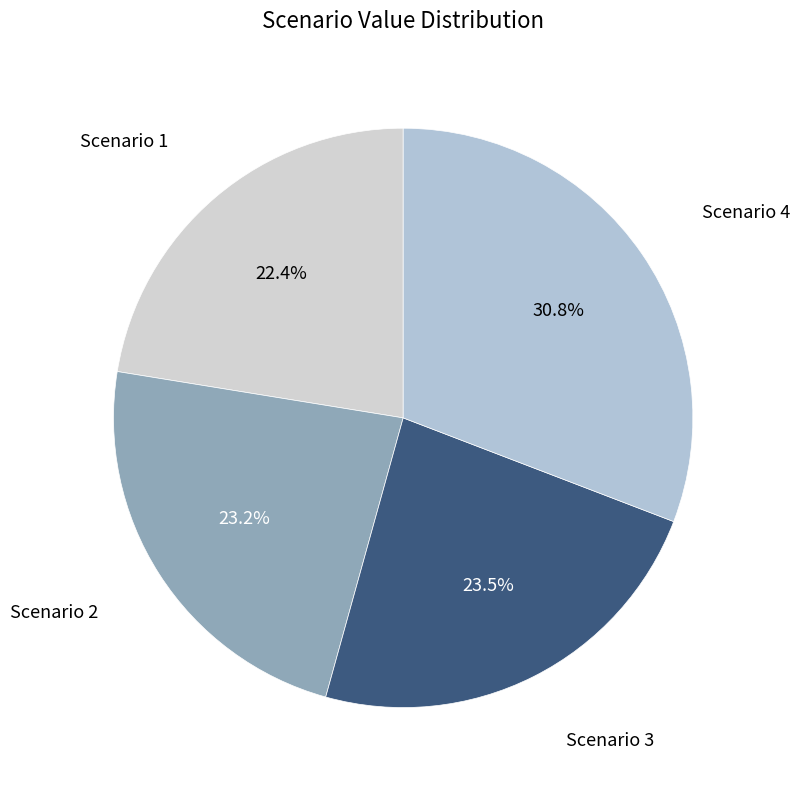

How many segments does this pie chart have?

4